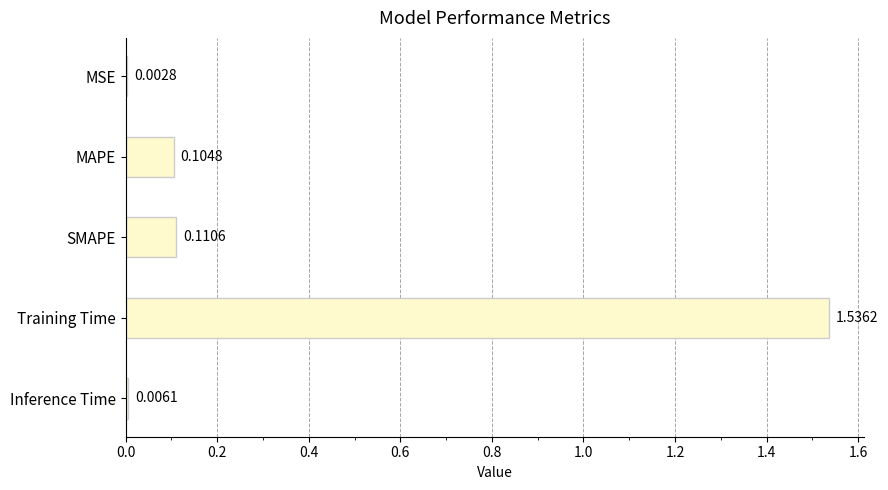

Where is the data nearest to the value 0?

MSE